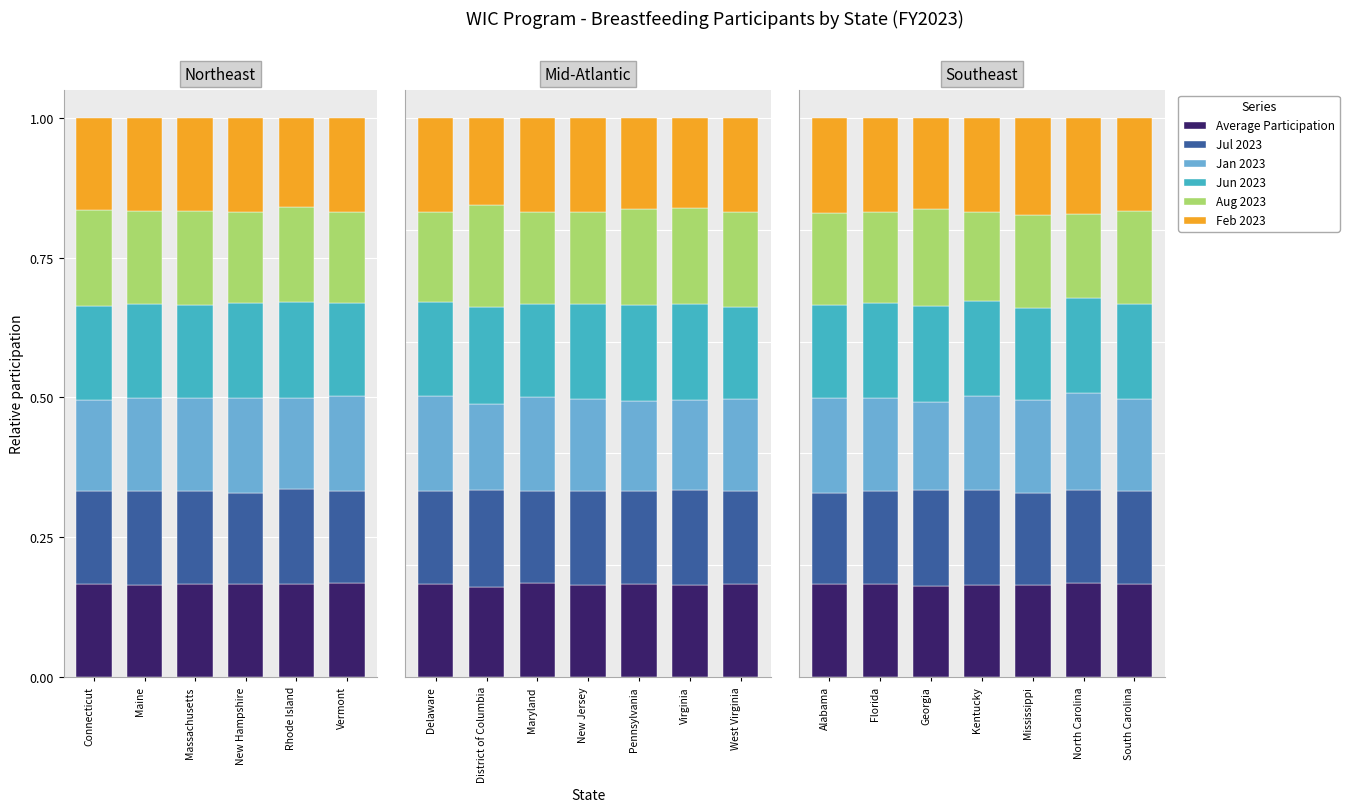

What is the value of the Average Participation bar at the 2nd from the left?

0.2